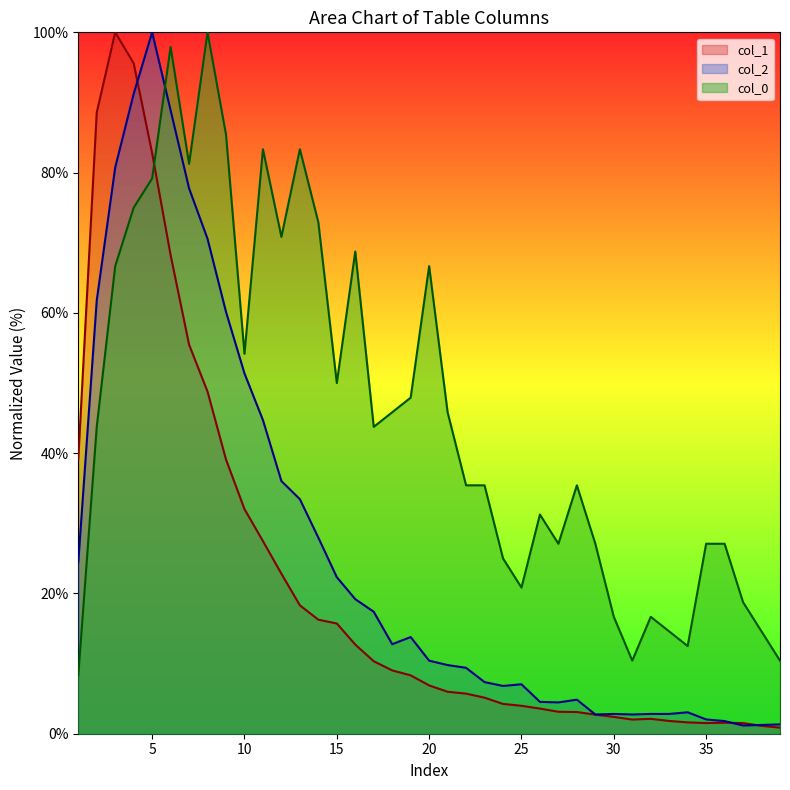

At 20, list the series in order from smallest to largest.

col_1, col_2, col_0